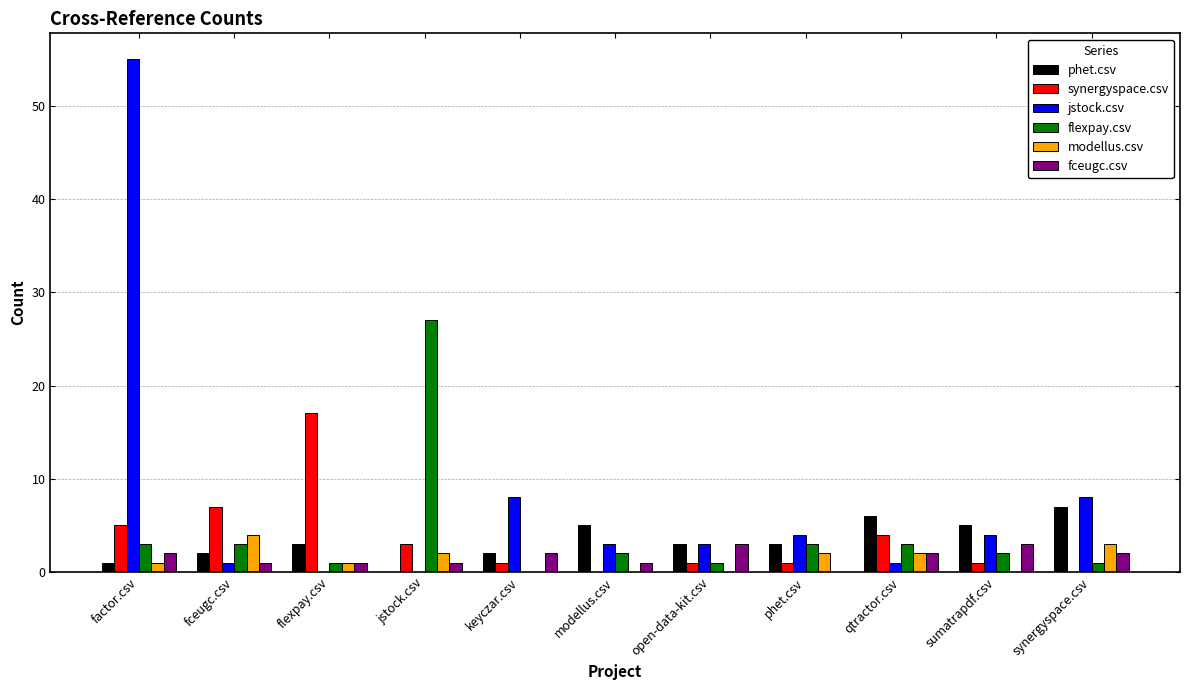

Reading left to right, transcribe all the data shown in this chart.

phet.csv: factor.csv=1	fceugc.csv=2	flexpay.csv=3	jstock.csv=0	keyczar.csv=2	modellus.csv=5	open-data-kit.csv=3	phet.csv=3	qtractor.csv=6	sumatrapdf.csv=5	synergyspace.csv=7
synergyspace.csv: factor.csv=5	fceugc.csv=7	flexpay.csv=17	jstock.csv=3	keyczar.csv=1	modellus.csv=0	open-data-kit.csv=1	phet.csv=1	qtractor.csv=4	sumatrapdf.csv=1	synergyspace.csv=0
jstock.csv: factor.csv=55	fceugc.csv=1	flexpay.csv=0	jstock.csv=0	keyczar.csv=8	modellus.csv=3	open-data-kit.csv=3	phet.csv=4	qtractor.csv=1	sumatrapdf.csv=4	synergyspace.csv=8
flexpay.csv: factor.csv=3	fceugc.csv=3	flexpay.csv=1	jstock.csv=27	keyczar.csv=0	modellus.csv=2	open-data-kit.csv=1	phet.csv=3	qtractor.csv=3	sumatrapdf.csv=2	synergyspace.csv=1
modellus.csv: factor.csv=1	fceugc.csv=4	flexpay.csv=1	jstock.csv=2	keyczar.csv=0	modellus.csv=0	open-data-kit.csv=0	phet.csv=2	qtractor.csv=2	sumatrapdf.csv=0	synergyspace.csv=3
fceugc.csv: factor.csv=2	fceugc.csv=1	flexpay.csv=1	jstock.csv=1	keyczar.csv=2	modellus.csv=1	open-data-kit.csv=3	phet.csv=0	qtractor.csv=2	sumatrapdf.csv=3	synergyspace.csv=2